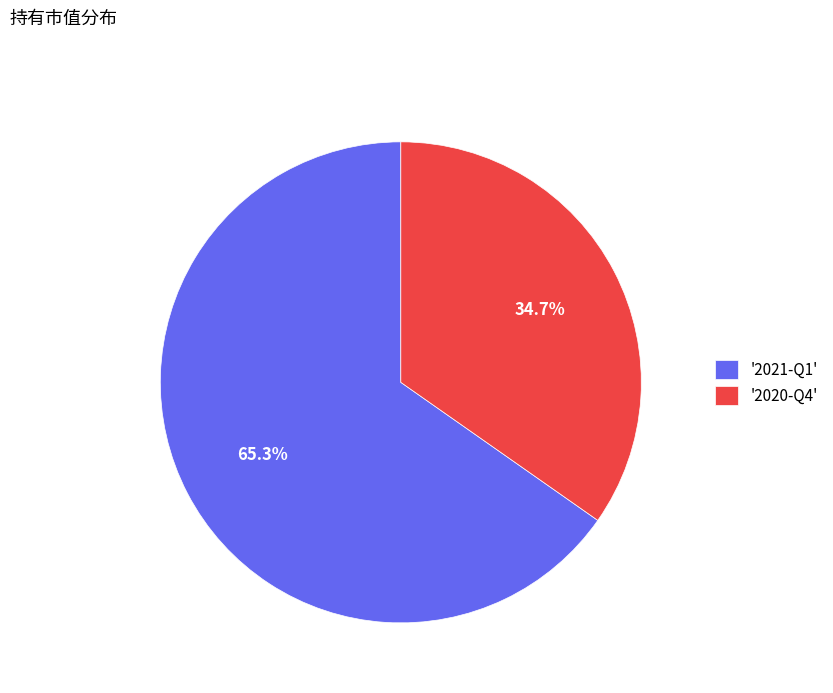

Which category has the smallest portion of the pie?

'2020-Q4'